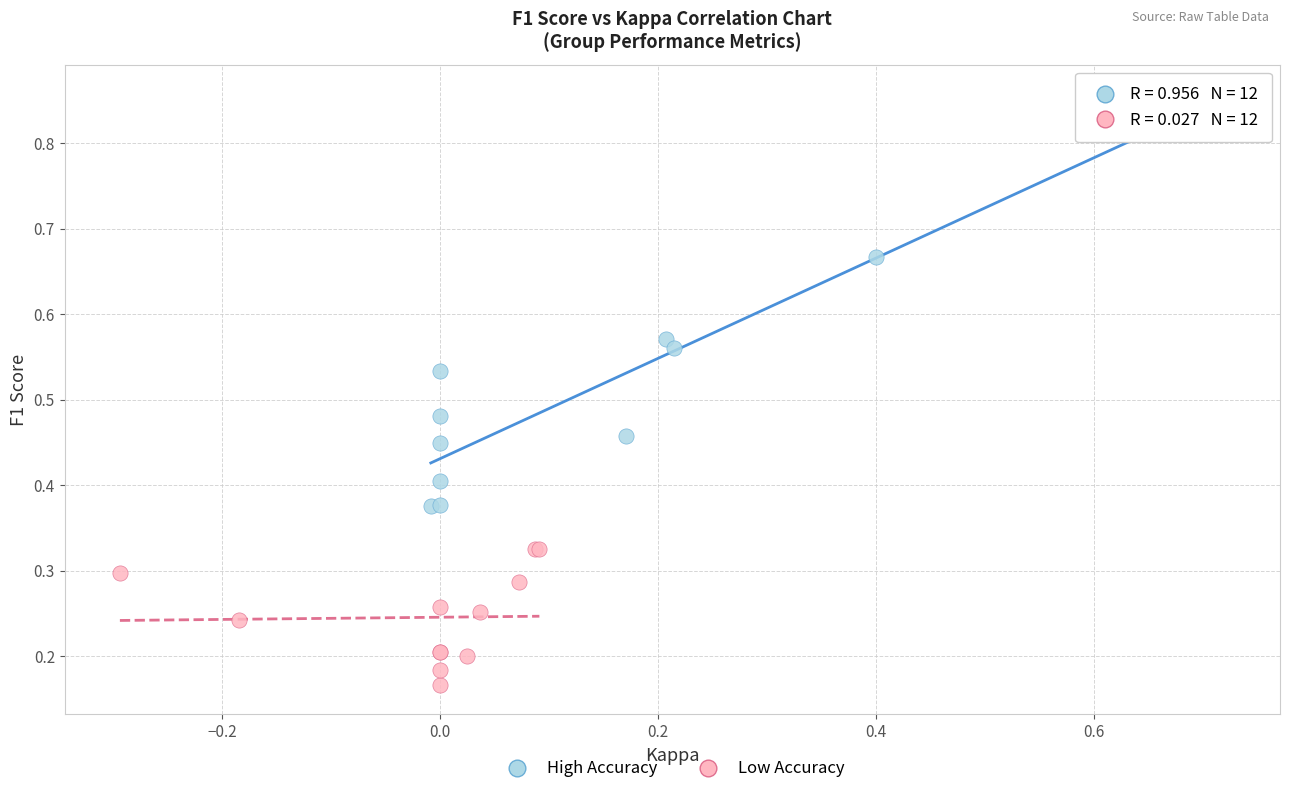

Which series reaches the minimum Y coordinate?

Low Accuracy